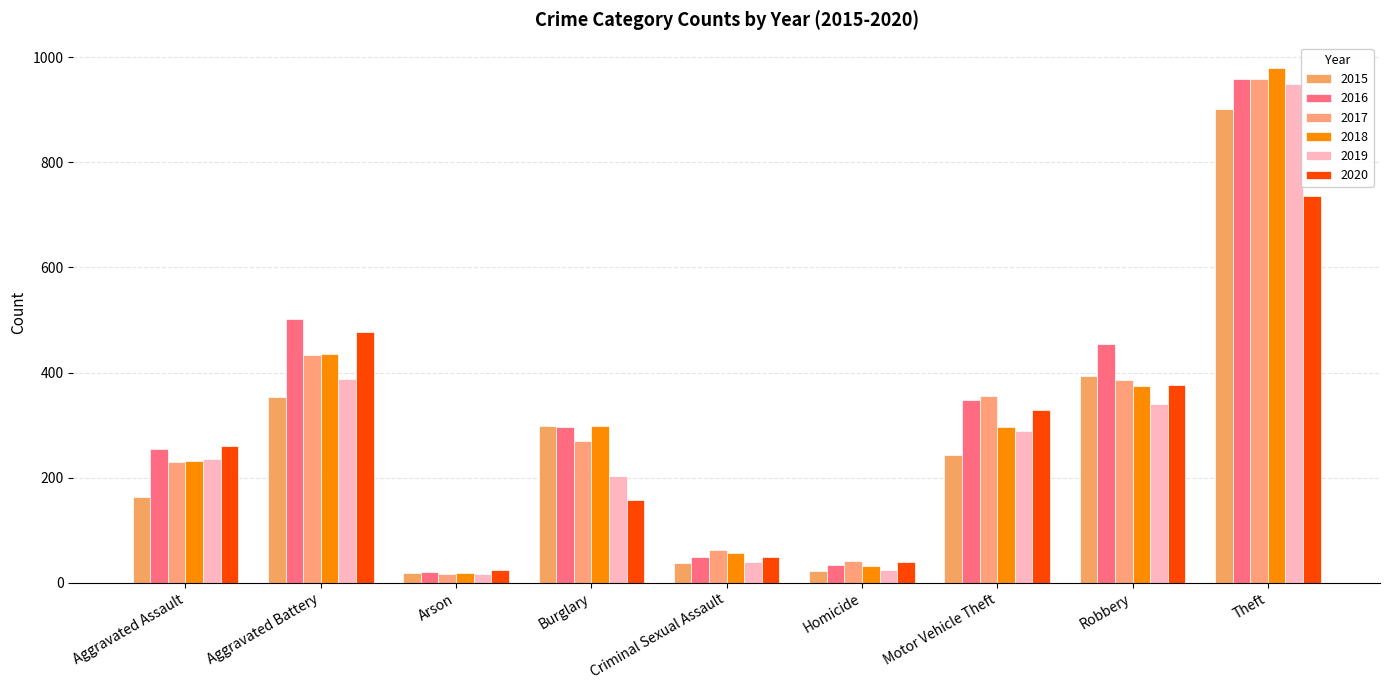

Where is 2018 nearest to the value 498?

Aggravated Battery